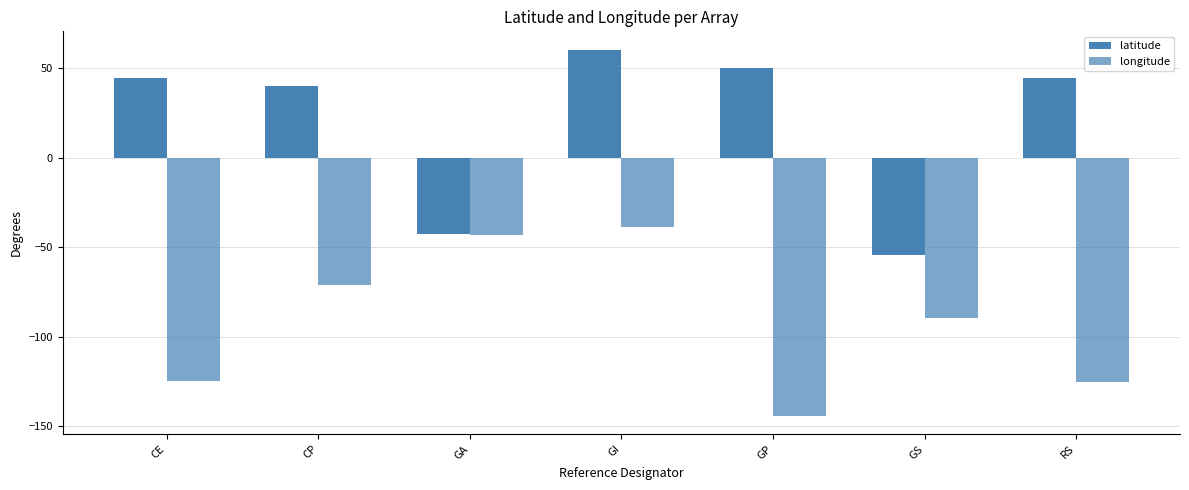

Reading right to left, what are all the values shown in this chart?

latitude: 44.6	-54.1	50.0	60.5	-42.5	40.1	44.4
longitude: -125.4	-89.7	-144.3	-38.4	-42.9	-70.9	-125.0